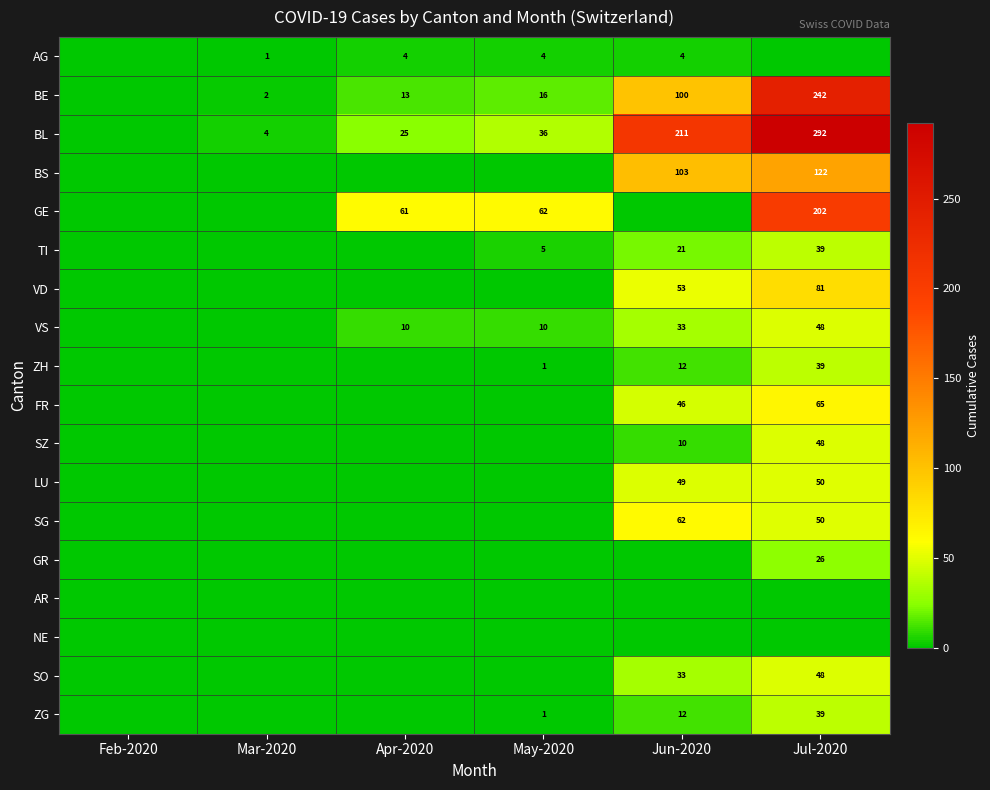

Is the value of BS at Jul-2020 greater than the value of BE at Mar-2020?

Yes